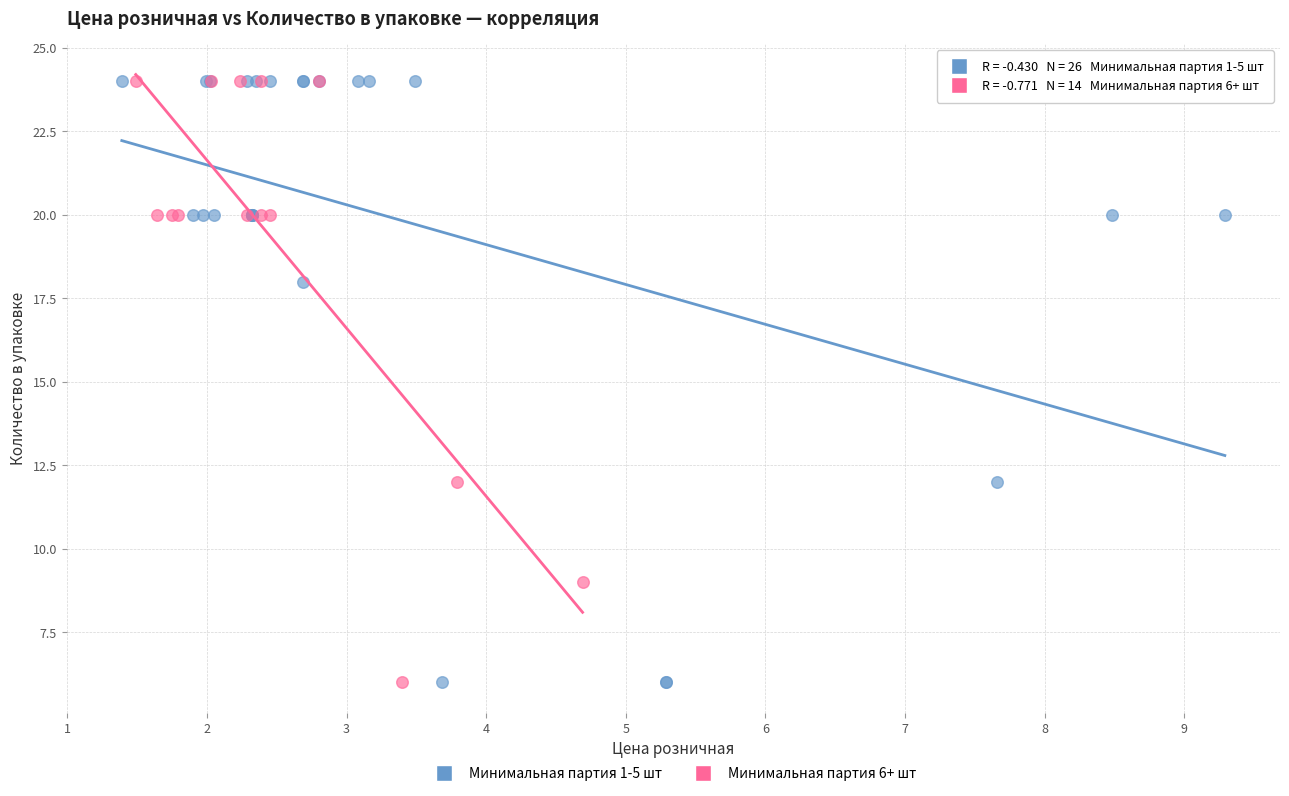

Which series has the widest spread of Y values?

Минимальная партия 1-5 шт